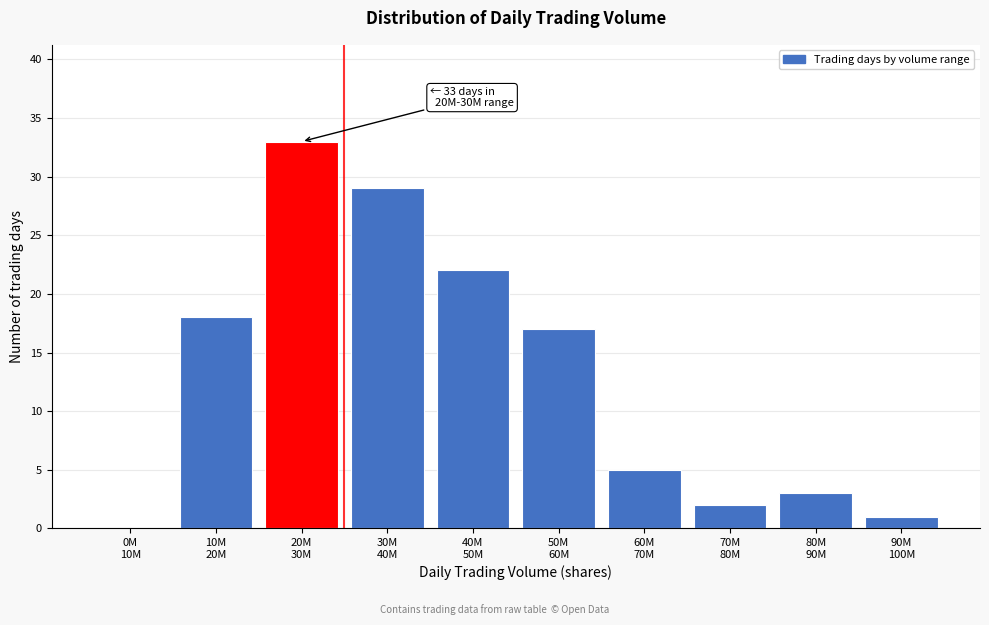

What is the sum of all values?

130